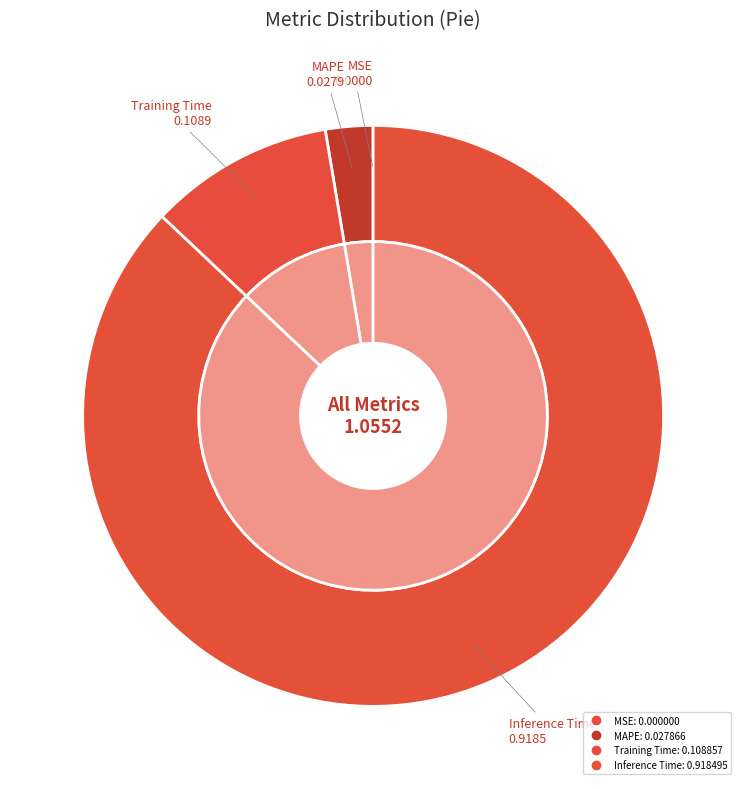

Is it true that Training Time is 10% of the pie?

True